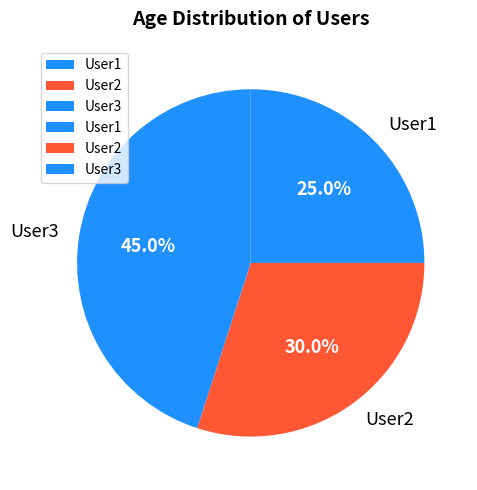

Which has a higher value, User3 or User1?

User3